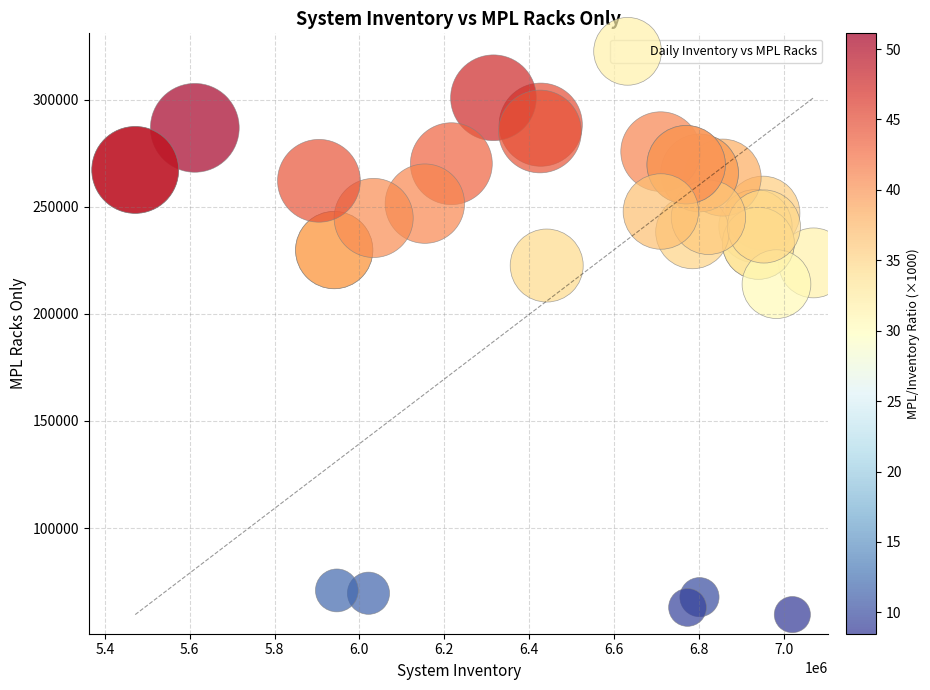

What Y value in the scatter plot is closest to 180245?

213889